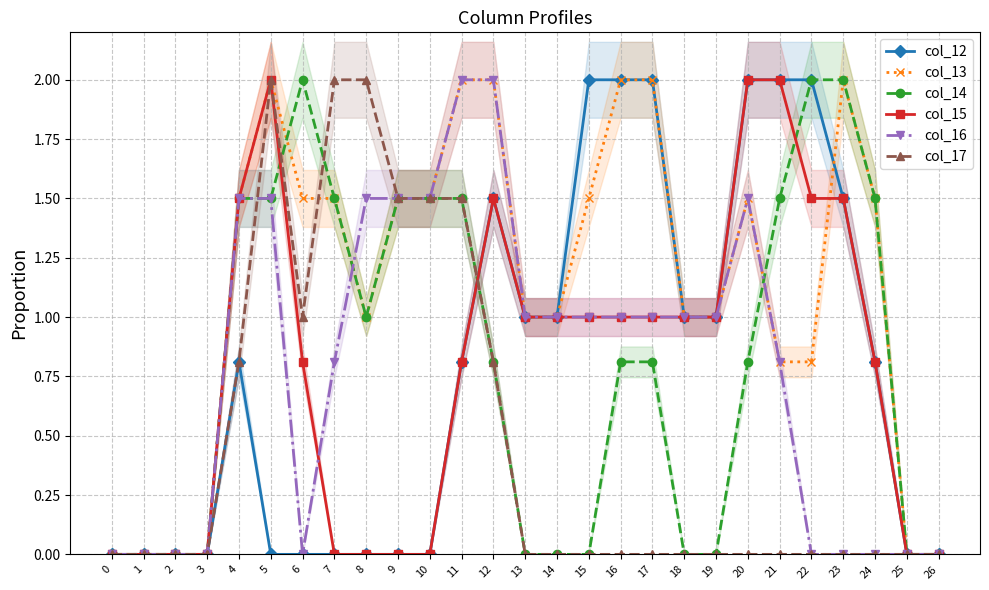

Reading right to left, extract all data points from this chart.

col_12: 0.0	0.0	0.8	1.5	2.0	2.0	2.0	1.0	1.0	2.0	2.0	2.0	1.0	1.0	1.5	0.8	0.0	0.0	0.0	0.0	0.0	0.0	0.8	0.0	0.0	0.0	0.0
col_13: 0.0	0.0	1.5	2.0	0.8	0.8	1.5	1.0	1.0	2.0	2.0	1.5	1.0	1.0	2.0	2.0	1.5	1.5	1.0	1.5	1.5	2.0	1.5	0.0	0.0	0.0	0.0
col_14: 0.0	0.0	1.5	2.0	2.0	1.5	0.8	0.0	0.0	0.8	0.8	0.0	0.0	0.0	0.8	1.5	1.5	1.5	1.0	1.5	2.0	1.5	1.5	0.0	0.0	0.0	0.0
col_15: 0.0	0.0	0.8	1.5	1.5	2.0	2.0	1.0	1.0	1.0	1.0	1.0	1.0	1.0	1.5	0.8	0.0	0.0	0.0	0.0	0.8	2.0	1.5	0.0	0.0	0.0	0.0
col_16: 0.0	0.0	0.0	0.0	0.0	0.8	1.5	1.0	1.0	1.0	1.0	1.0	1.0	1.0	2.0	2.0	1.5	1.5	1.5	0.8	0.0	1.5	1.5	0.0	0.0	0.0	0.0
col_17: 0.0	0.0	0.0	0.0	0.0	0.0	0.0	0.0	0.0	0.0	0.0	0.0	0.0	0.0	0.8	1.5	1.5	1.5	2.0	2.0	1.0	2.0	0.8	0.0	0.0	0.0	0.0